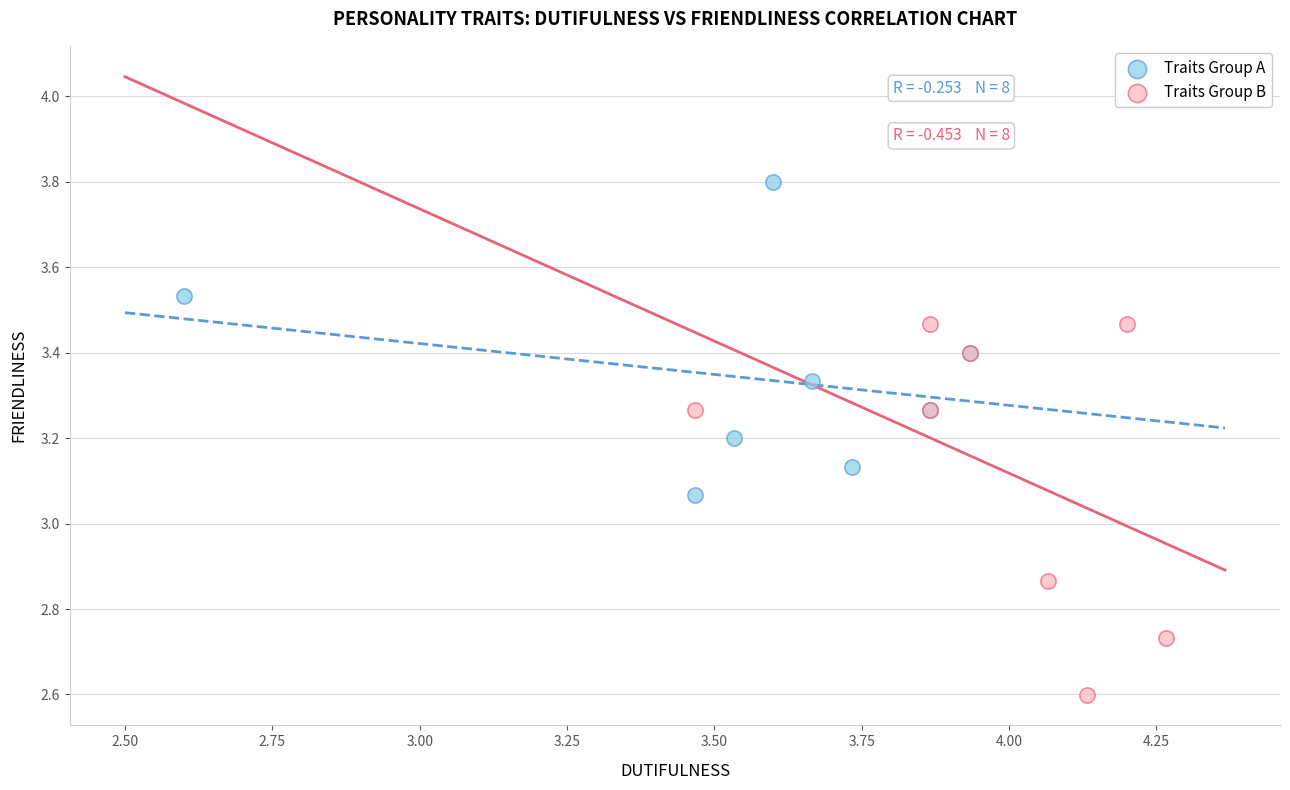

Which series reaches the minimum Y coordinate?

Traits Group B